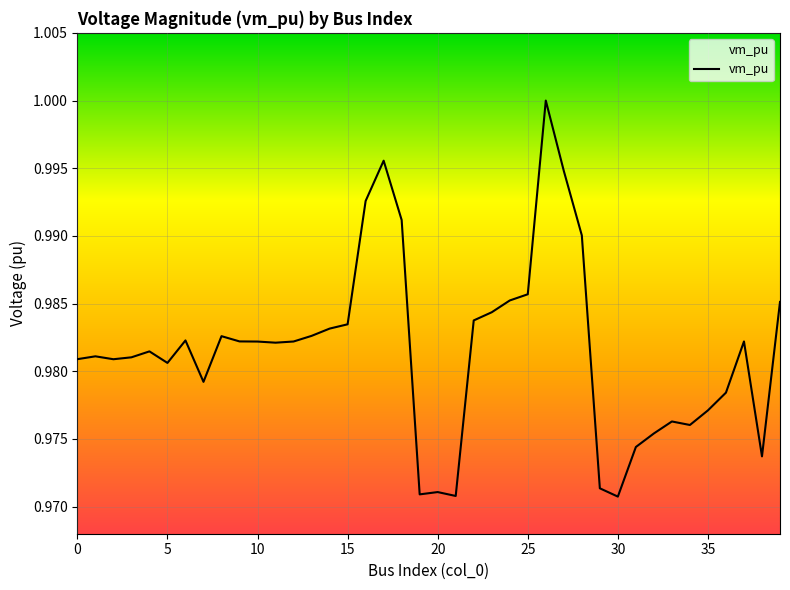

True or false: the data shows 0.7 at 20.

False